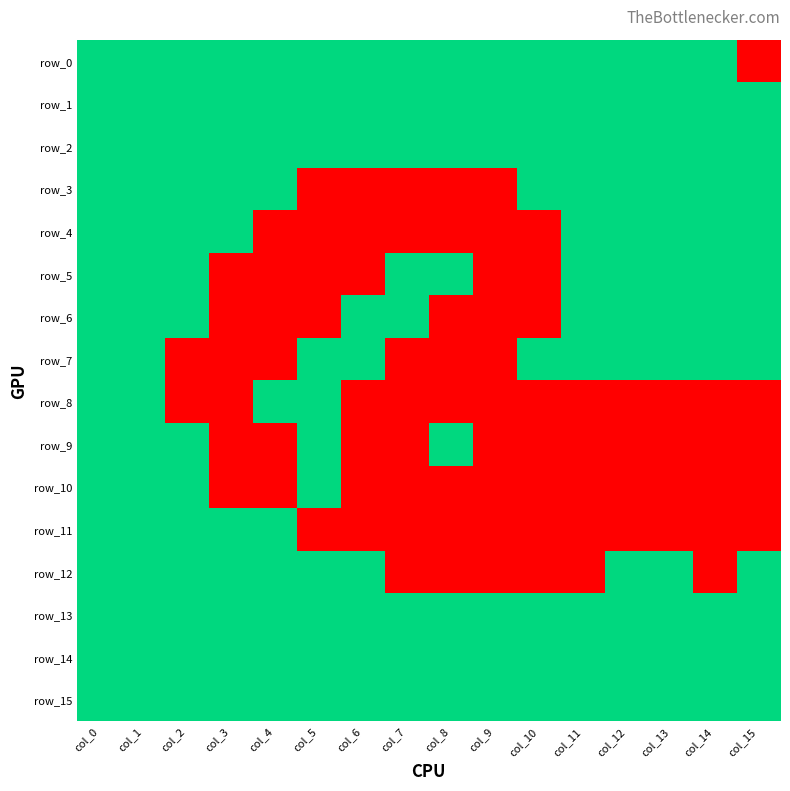

The value of row_6 at col_3 is 1. True or false?

False